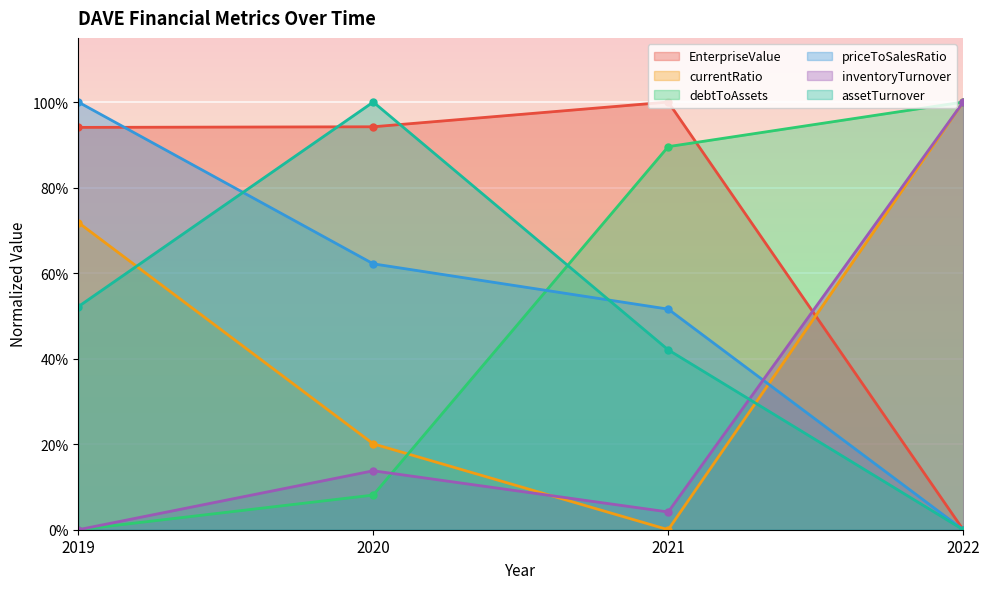

At which category does the chart reach its minimum across all series?

2022